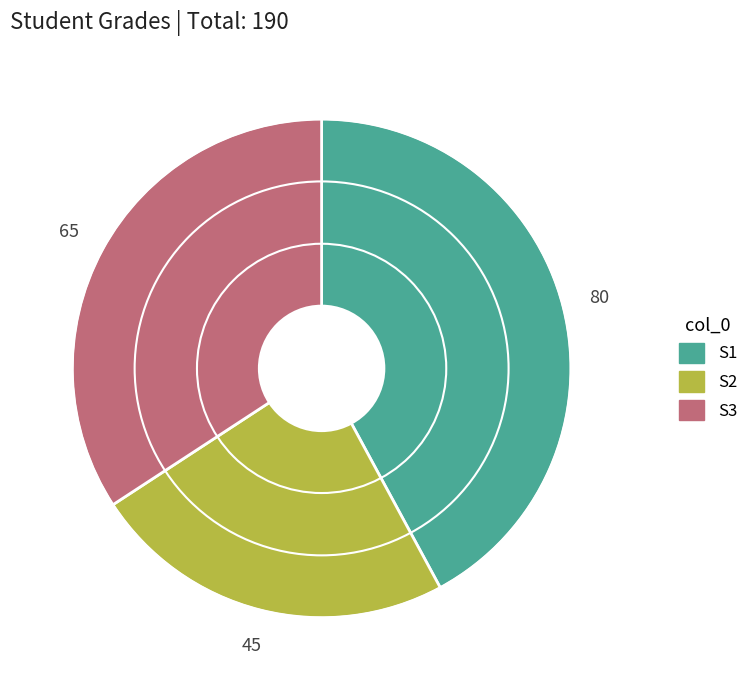

Does any single category account for the majority?

No